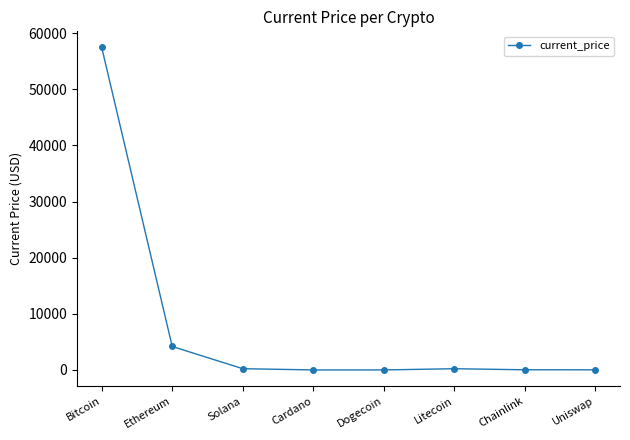

At which label is the value closest to 28721?

Ethereum